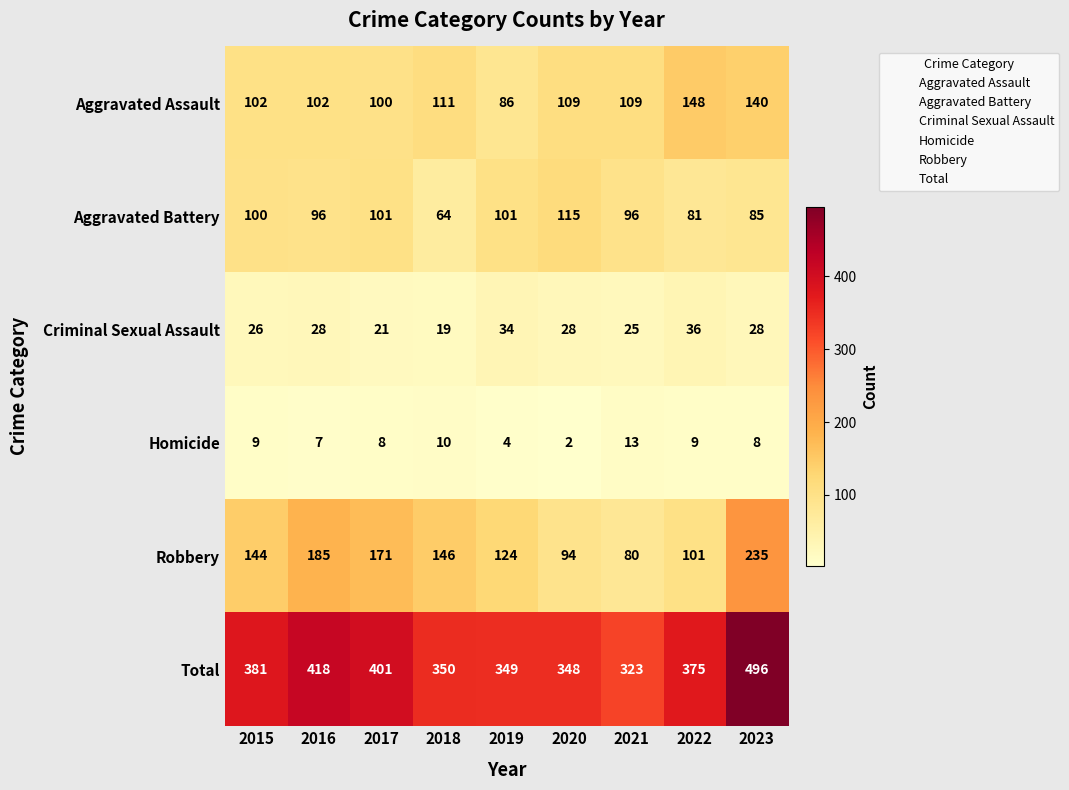

What is the average value of the Homicide series?

8